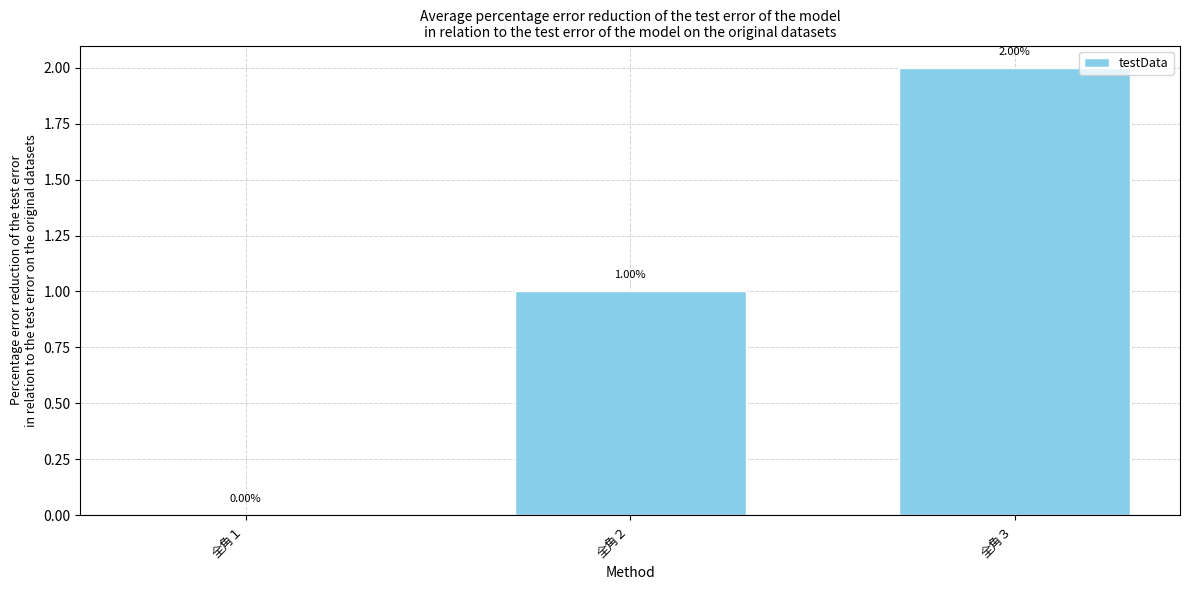

How many values are between 0 and 2?

3